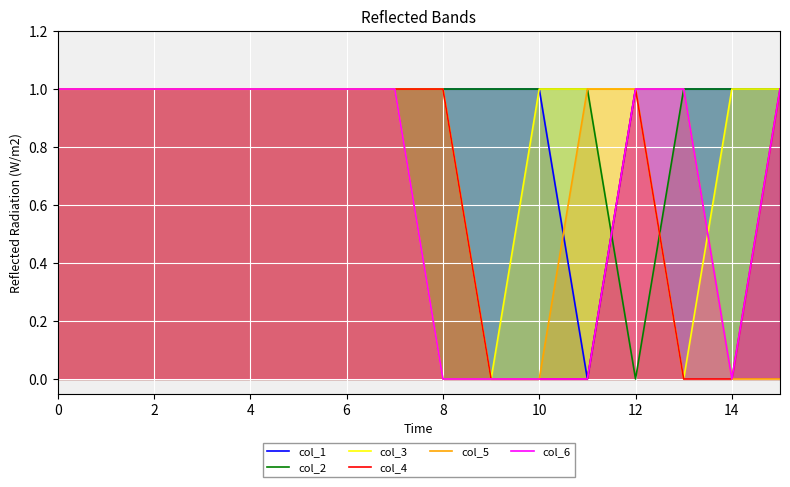

Is the value of col_5 at 8 greater than the value of col_3 at 14?

No